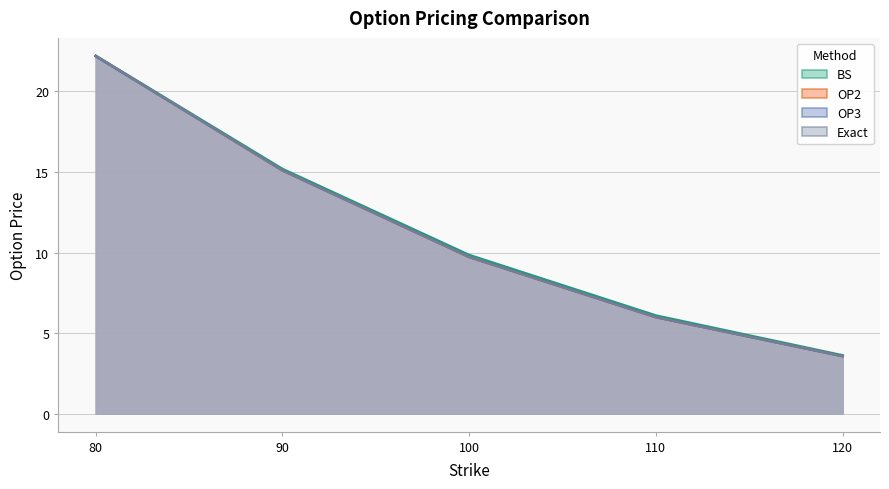

Reading left to right, transcribe all the data shown in this chart.

BS: 80=22.2	90=15.2	100=9.8	110=6.1	120=3.6
OP2: 80=22.2	90=15.1	100=9.7	110=6.0	120=3.6
OP3: 80=22.2	90=15.1	100=9.7	110=6.0	120=3.6
Exact: 80=22.2	90=15.1	100=9.7	110=6.0	120=3.6